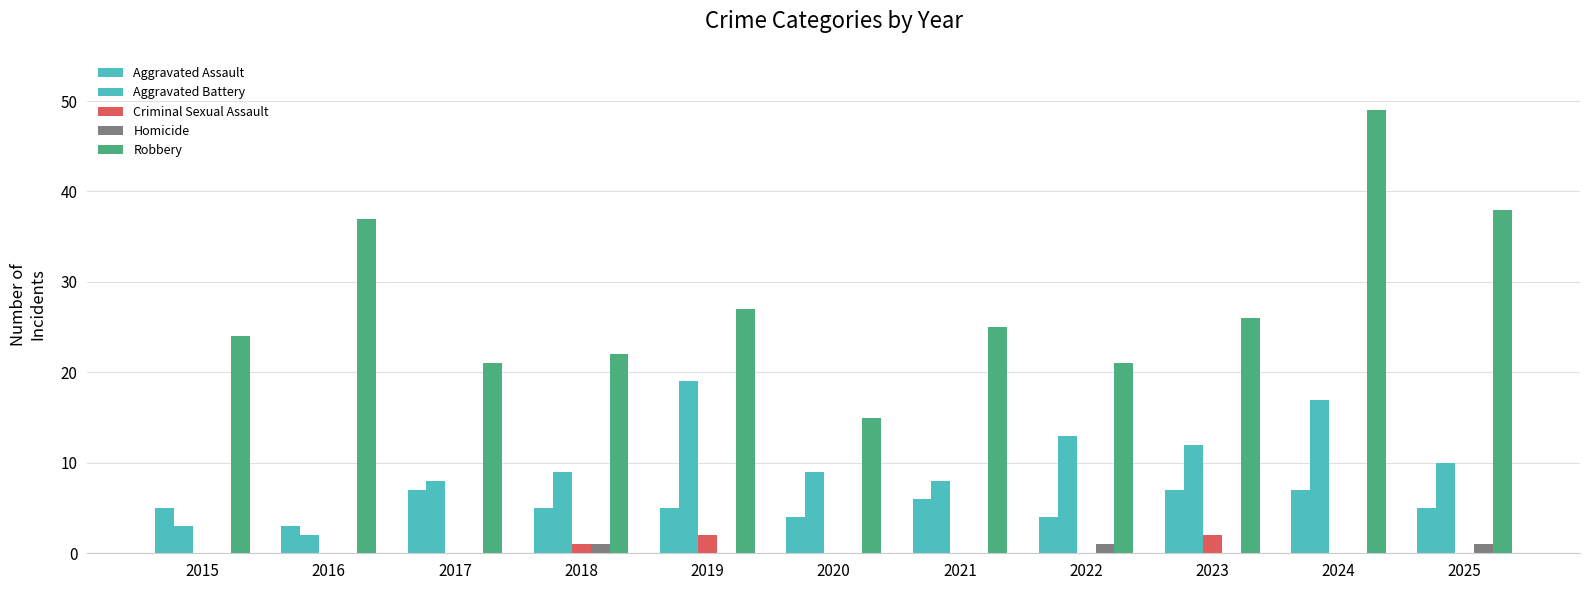

How many groups of bars are there?

11